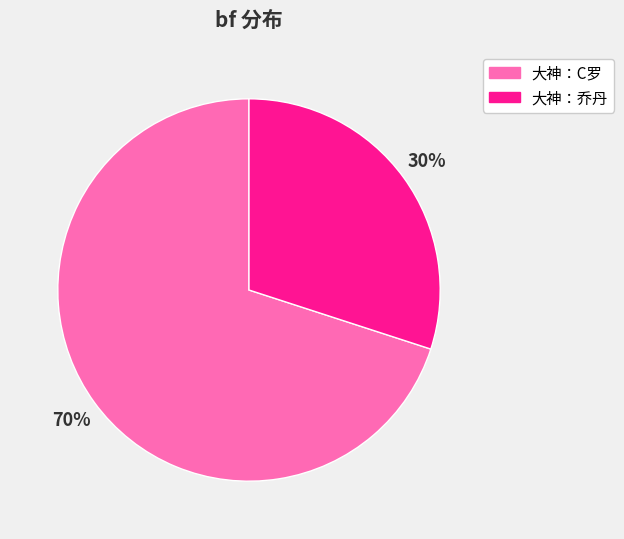

To the nearest percent, what portion does 大神：C罗 represent?

70%